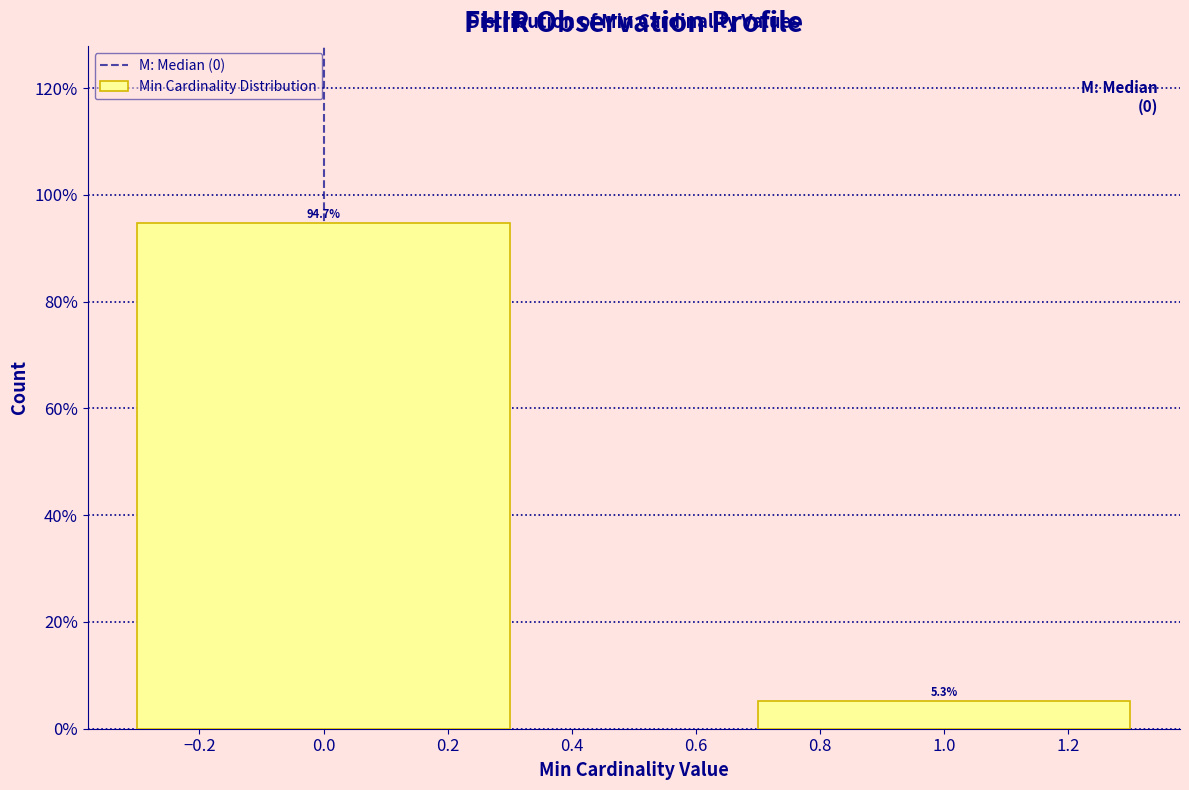

Reading left to right, list all the values displayed in this chart.

0.0=94.7	1.0=5.3